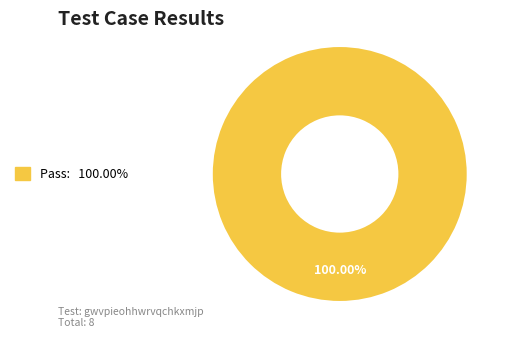

How many segments does this pie chart have?

1